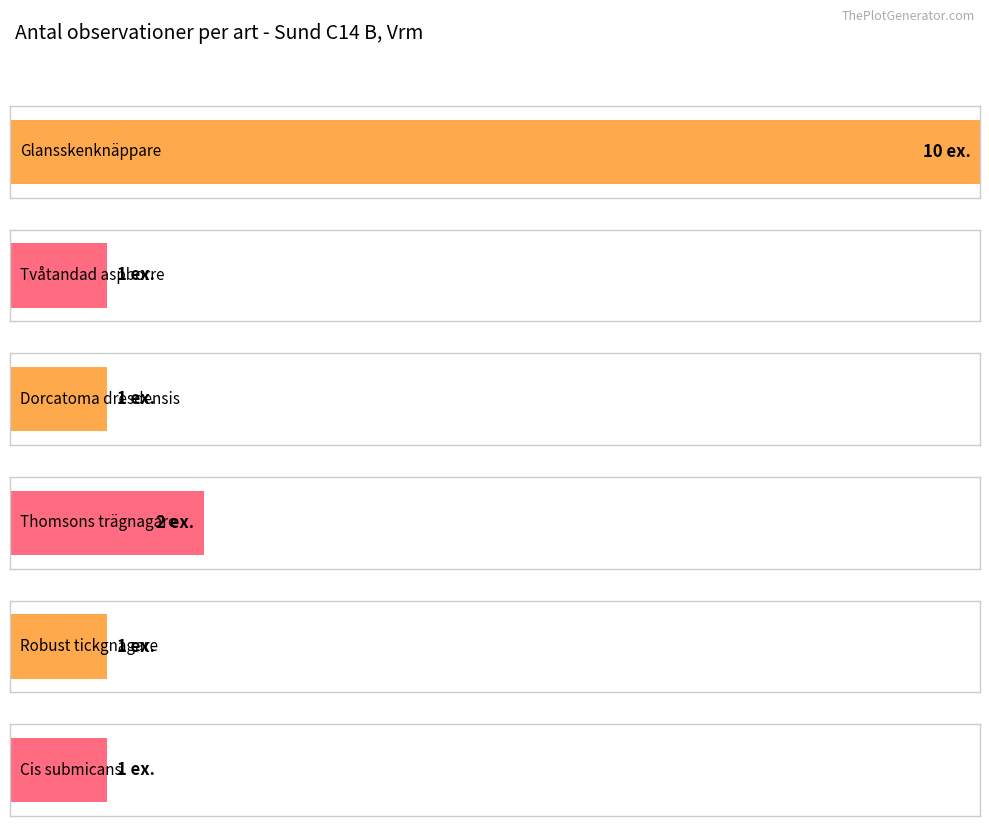

Which has a higher value, Glansskenknäppare or Tvåtandad aspborre?

Glansskenknäppare